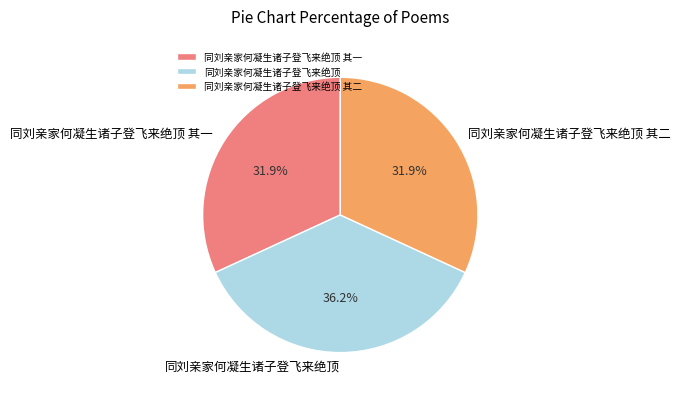

Which category has the biggest portion of the pie?

同刘亲家何凝生诸子登飞来绝顶